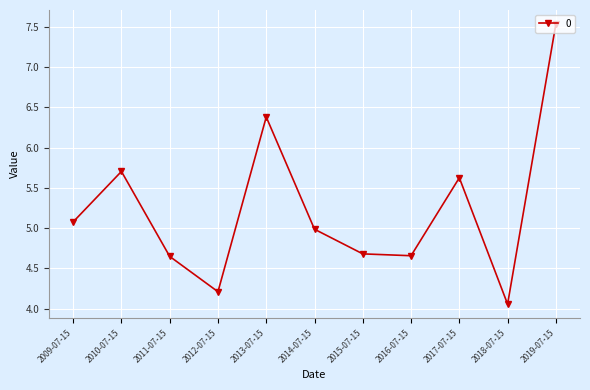

At which label is the value closest to 5?

2014-07-15